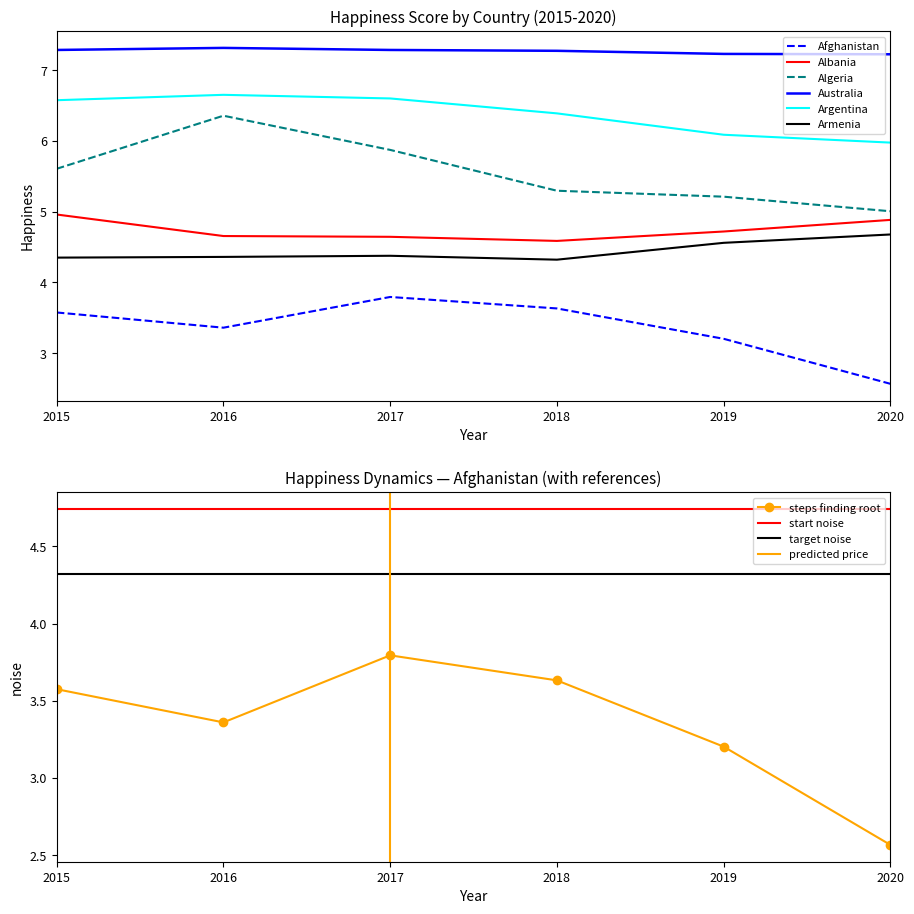

What is the average value of the Argentina series?

6.4